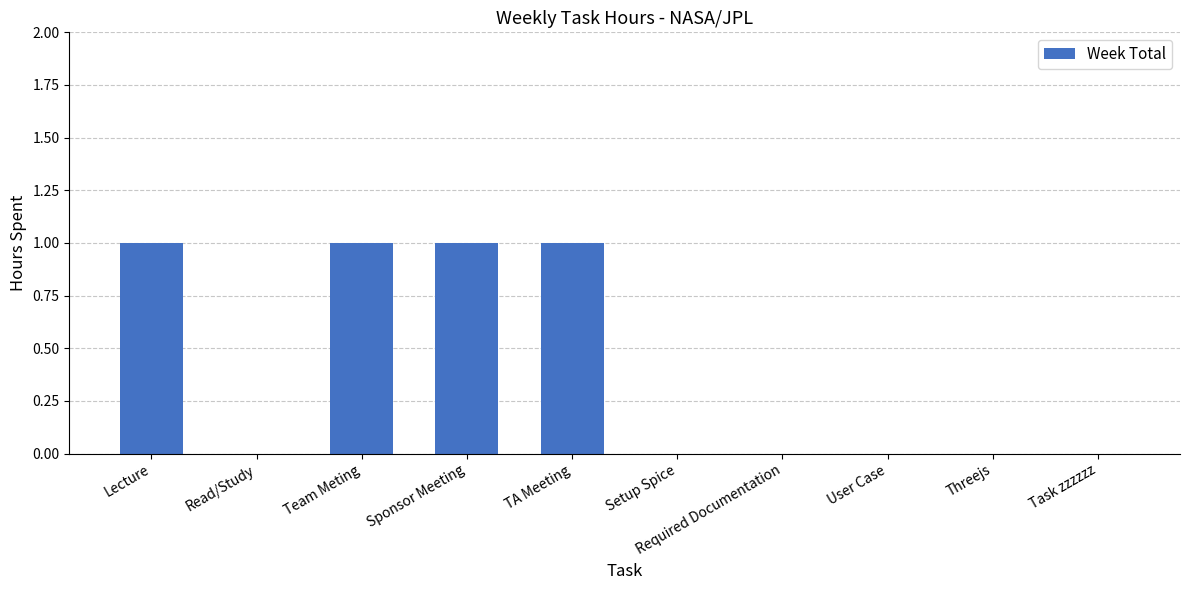

Between Sponsor Meeting and Task zzzzzz, which is larger?

Sponsor Meeting